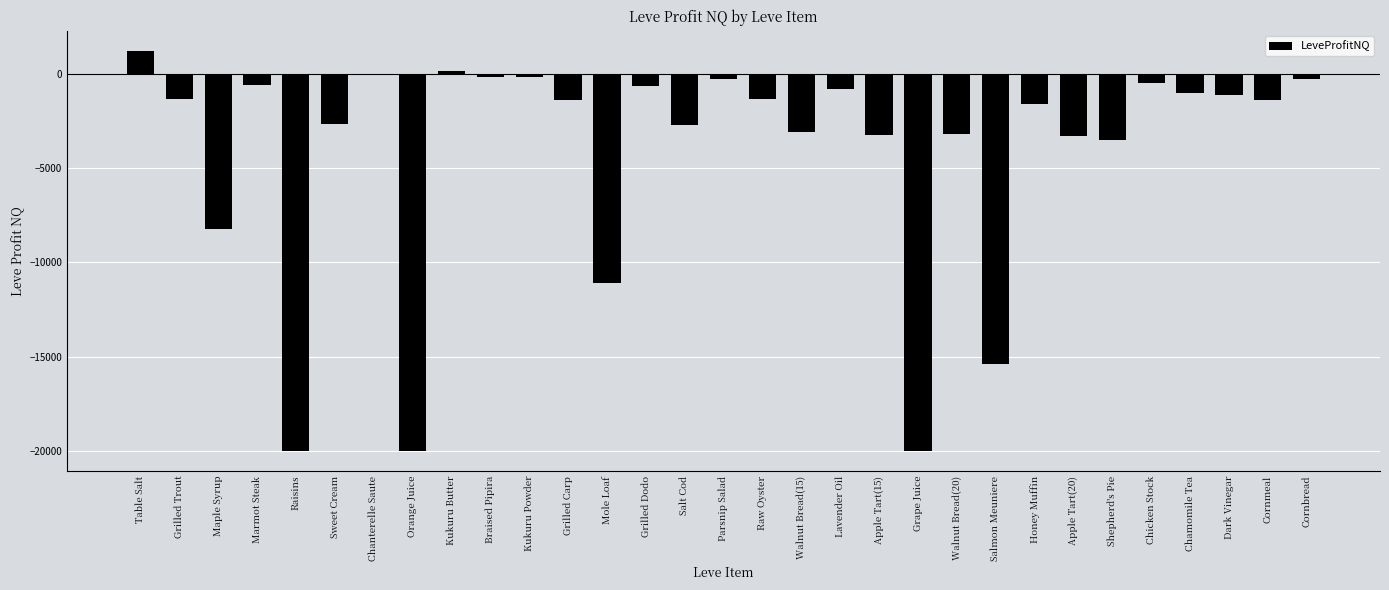

Where is the data nearest to the value -9380?

Maple Syrup